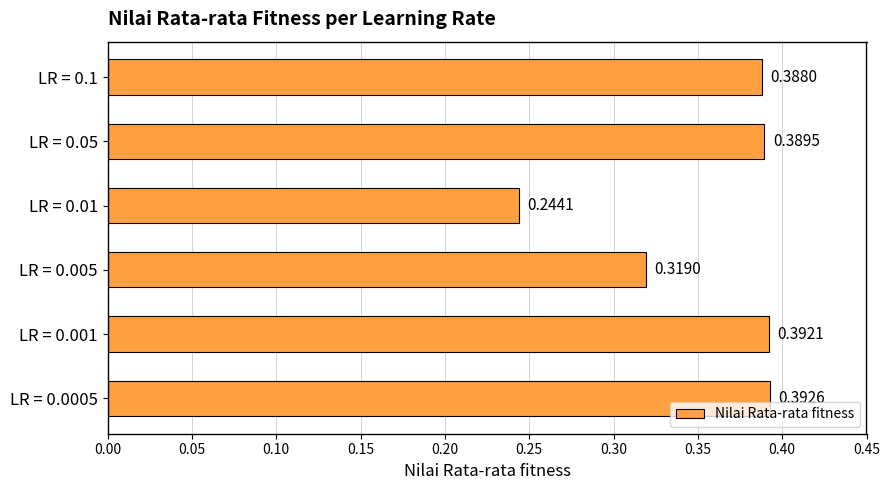

Which label corresponds to the smallest value in the chart?

LR = 0.01